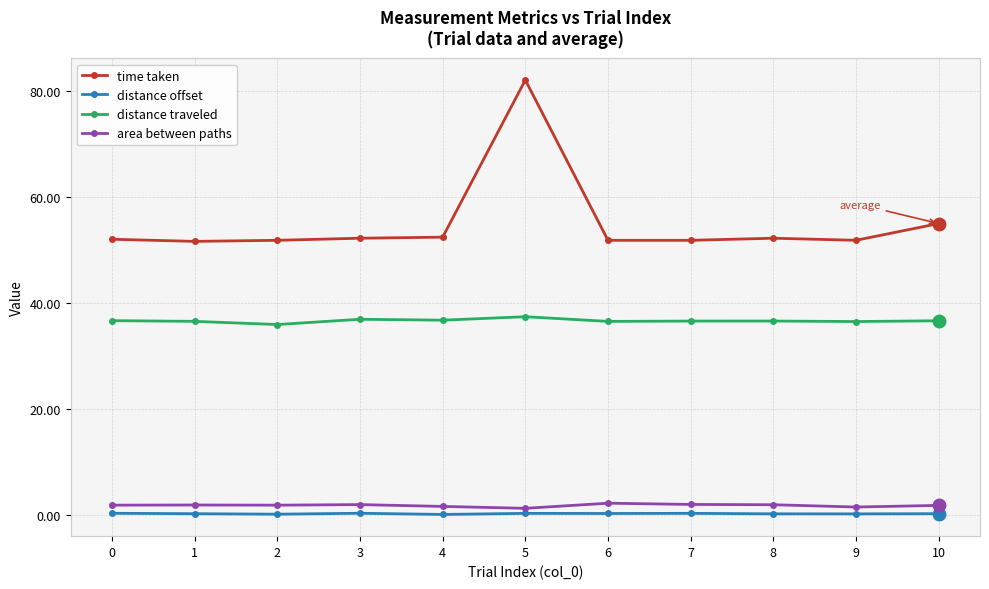

At how many categories does at least one series exceed 1?

11